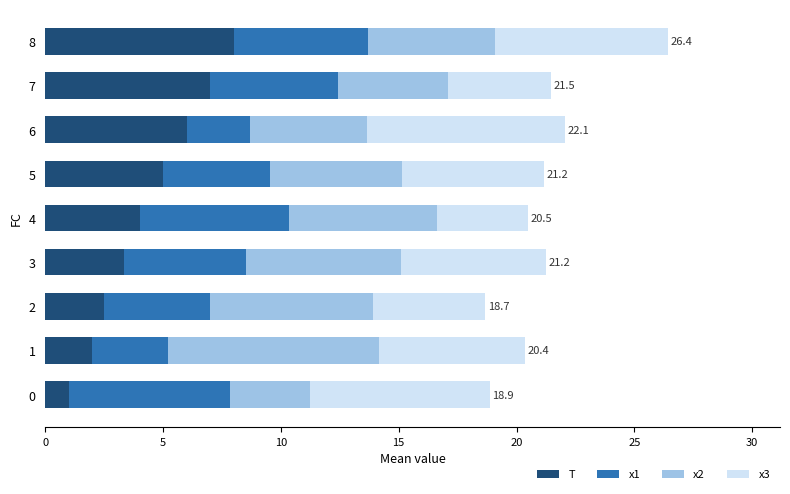

Count the number of categories in the chart.

9